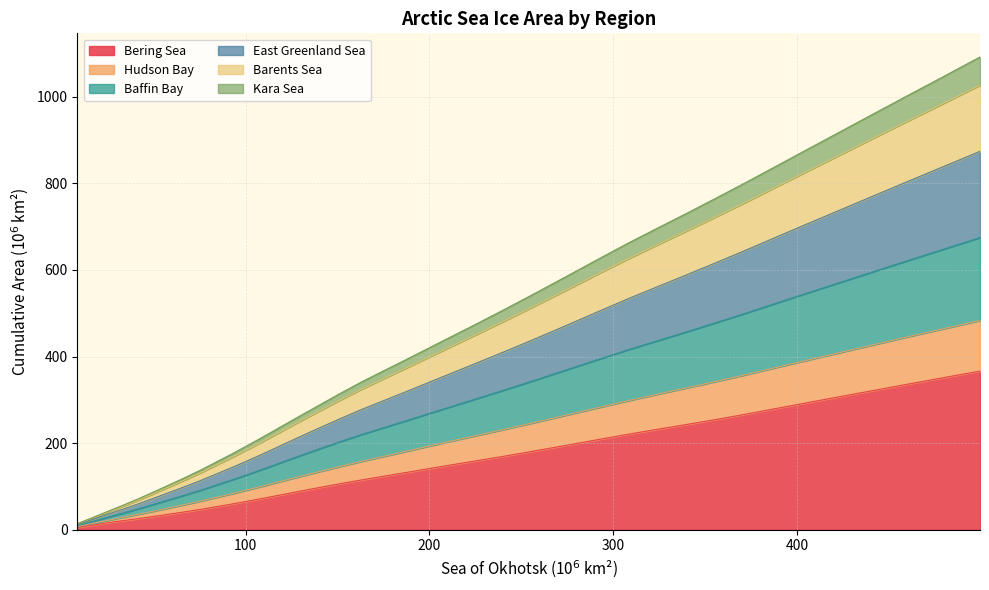

True or false: Hudson_Bay and Baffin_Bay intersect in this chart.

False